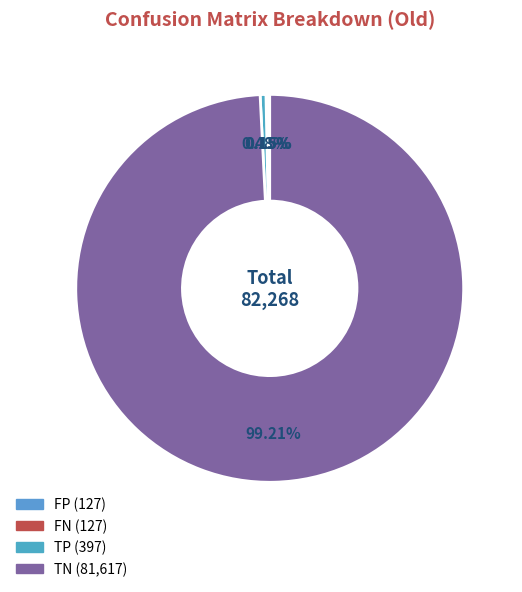

How much of the chart is everything except TN?

0.8%